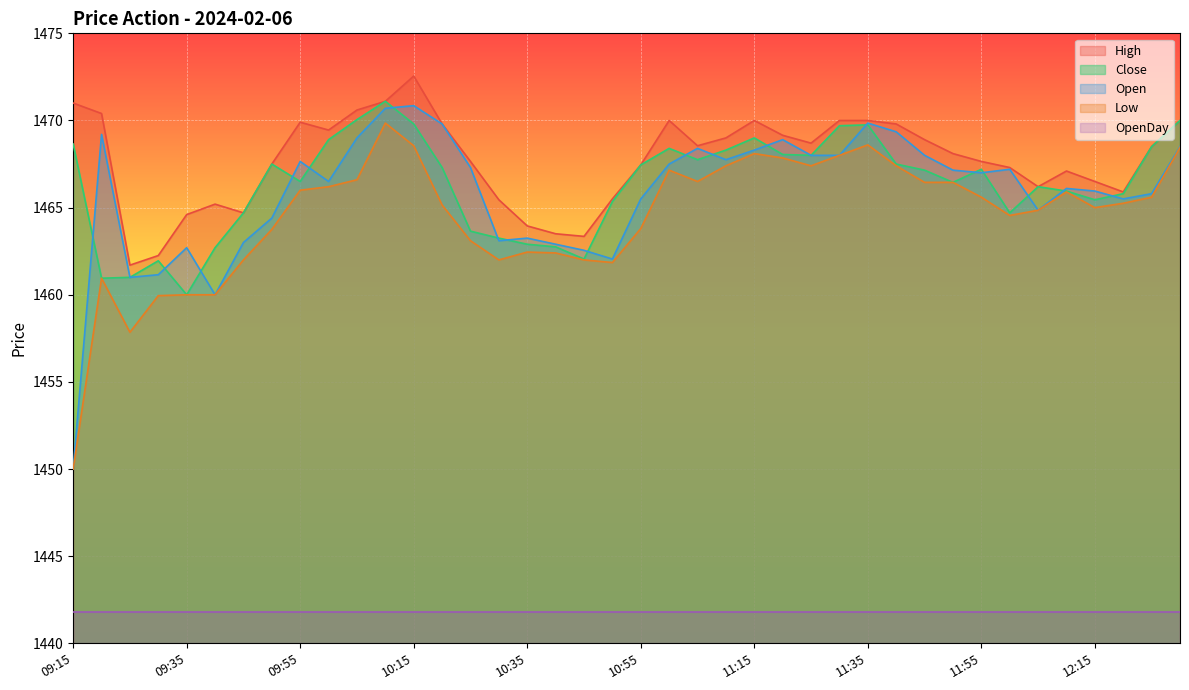

What is the minimum value for Open?

1450.0